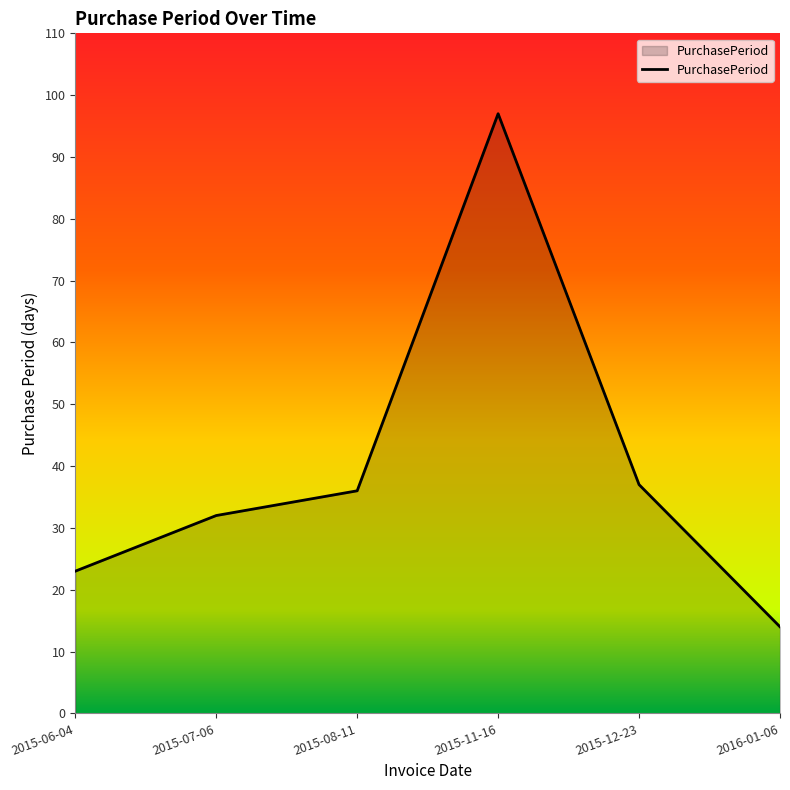

Reading left to right, extract all data points from this chart.

23	32	36	97	37	14